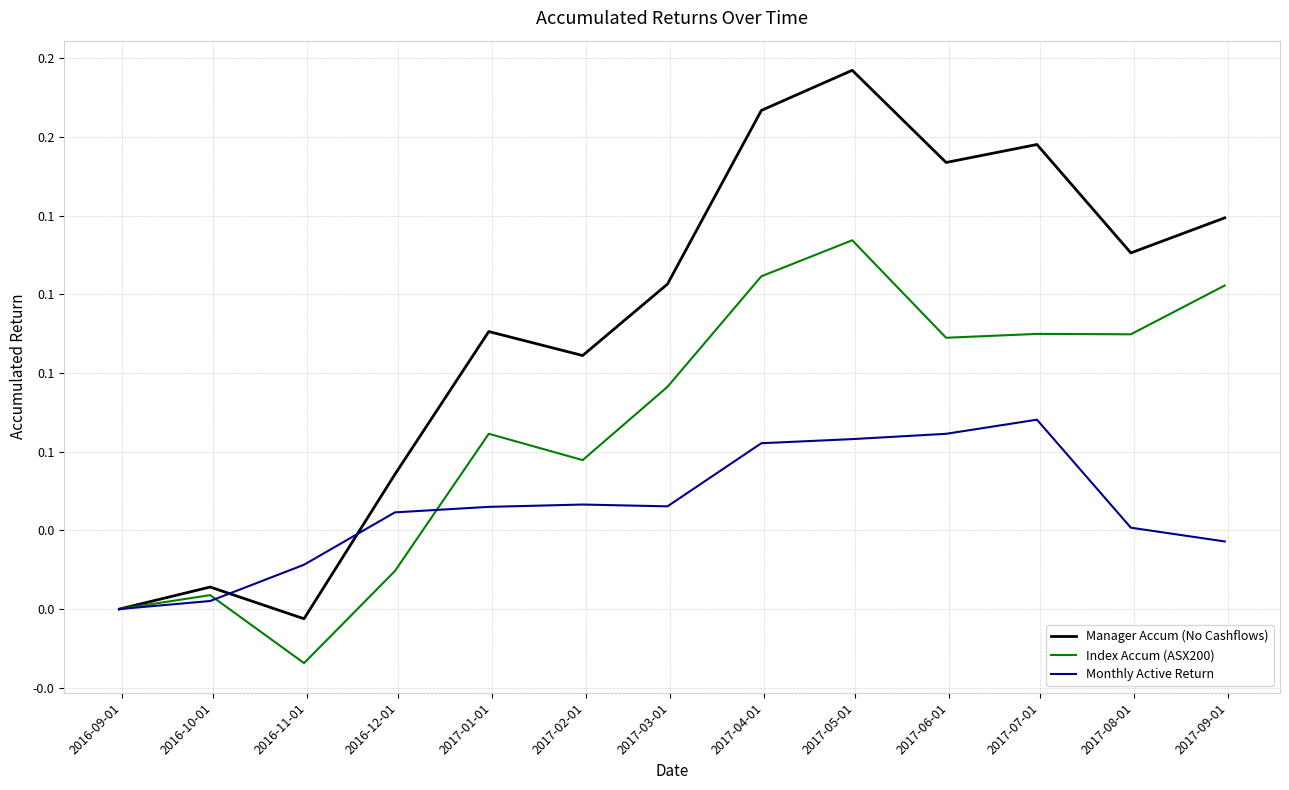

Does the chart display data point markers on the line(s)?

No